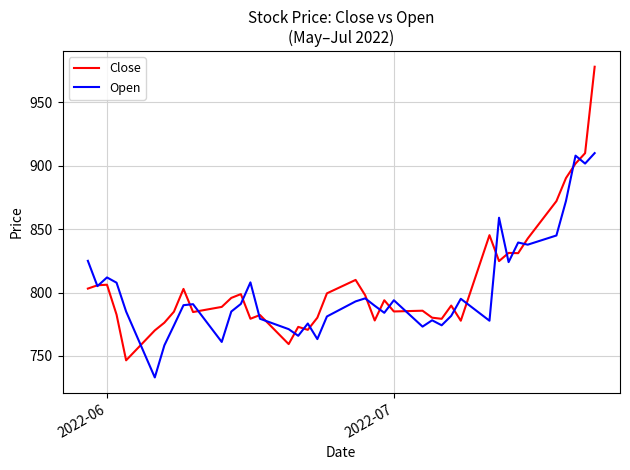

How many times do Open and Close cross each other?

23